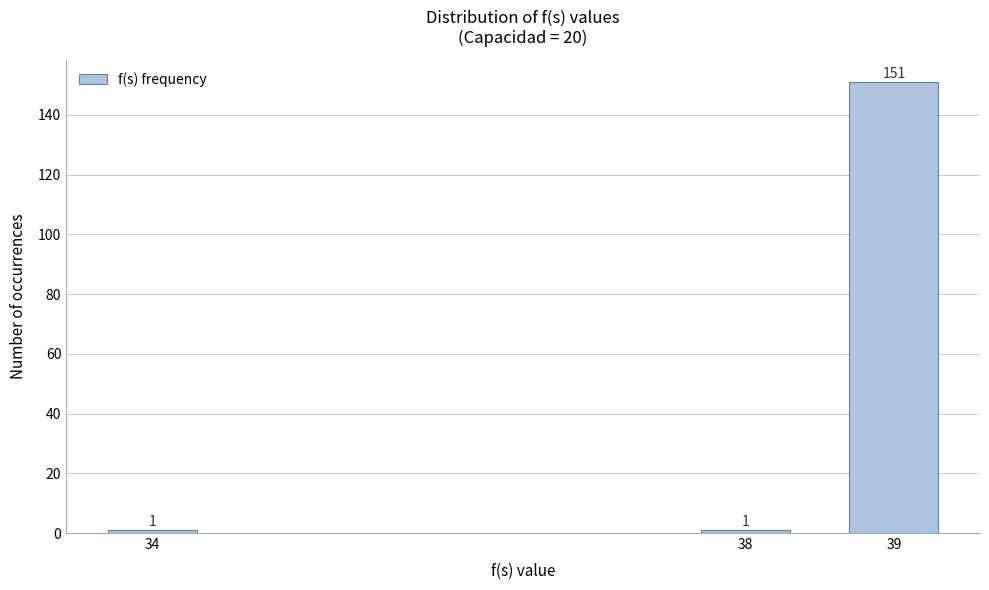

Reading left to right, list all the values displayed in this chart.

1	1	151